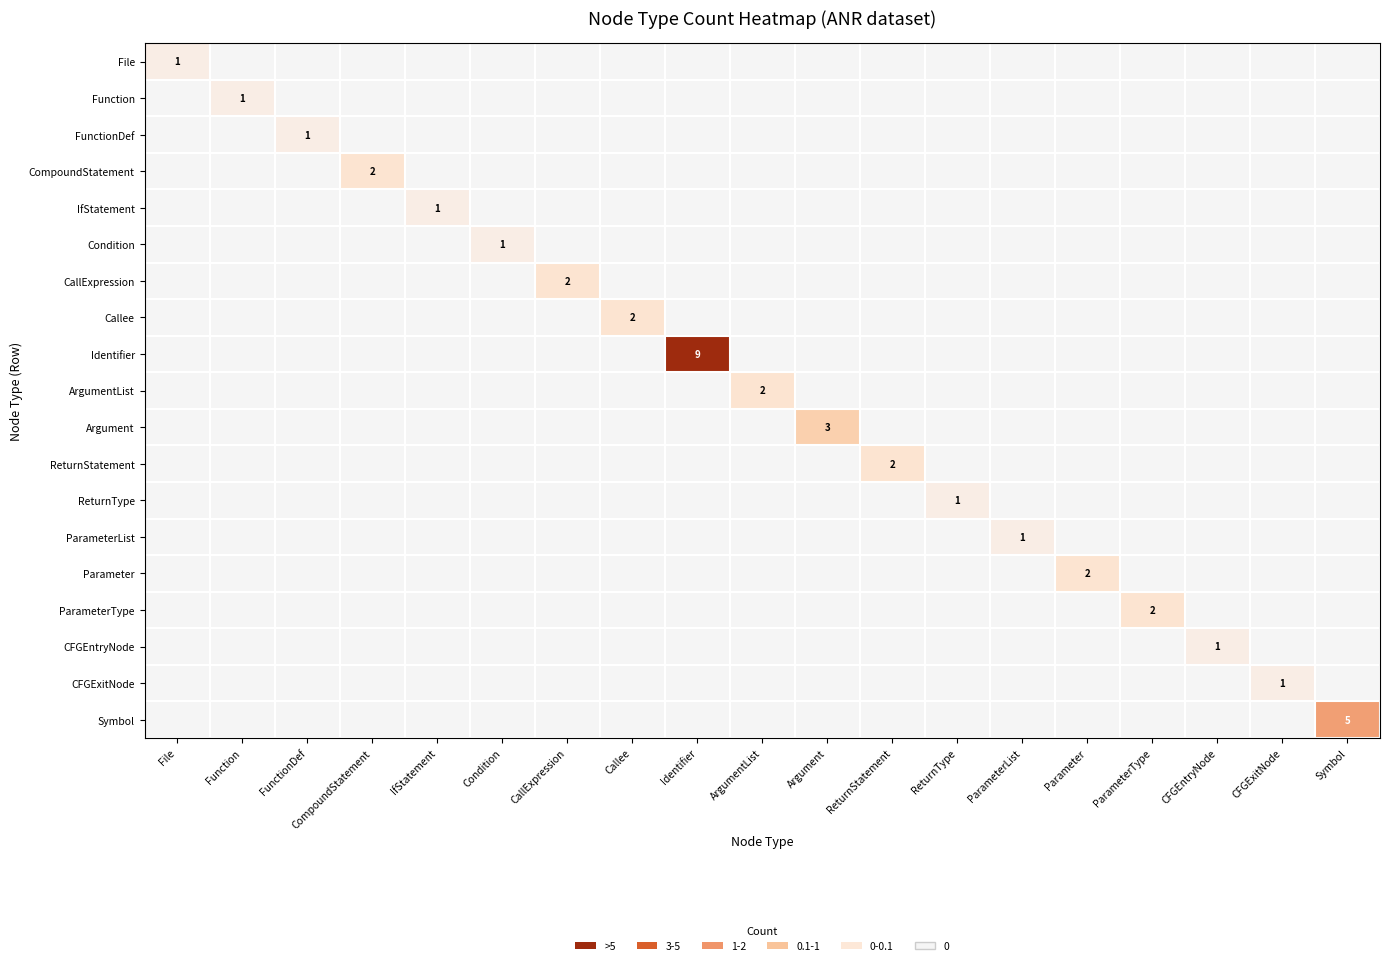

True or false: Callee has a value of 1 at Callee.

False